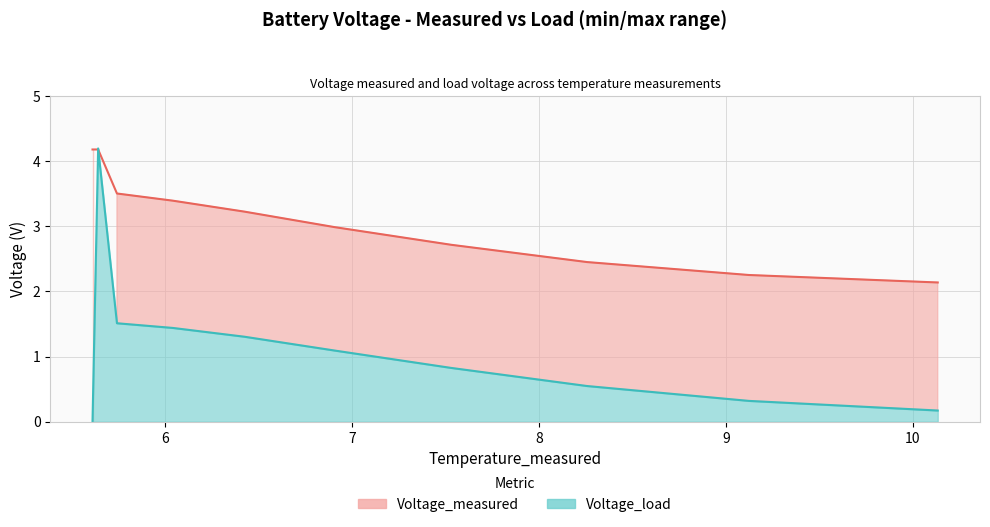

Which category has the highest value in the Voltage_load series?

5.641801411685553